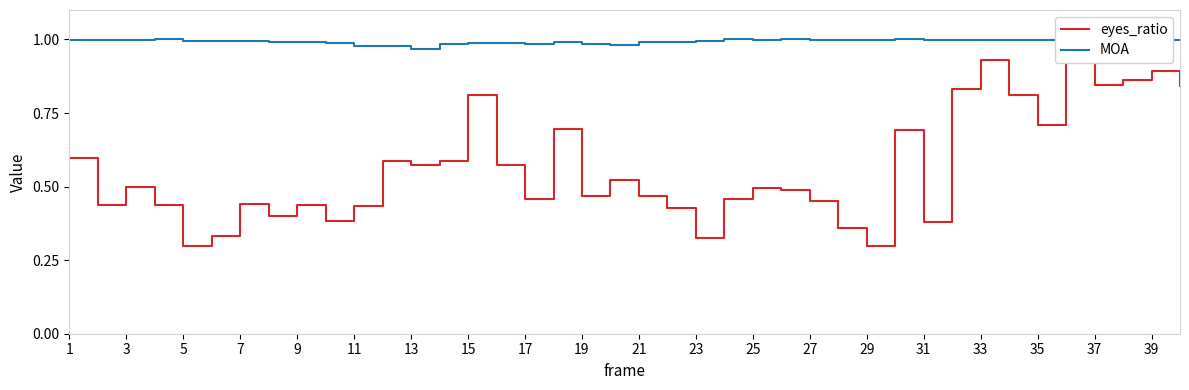

Which series has the largest range (max minus min)?

eyes_ratio